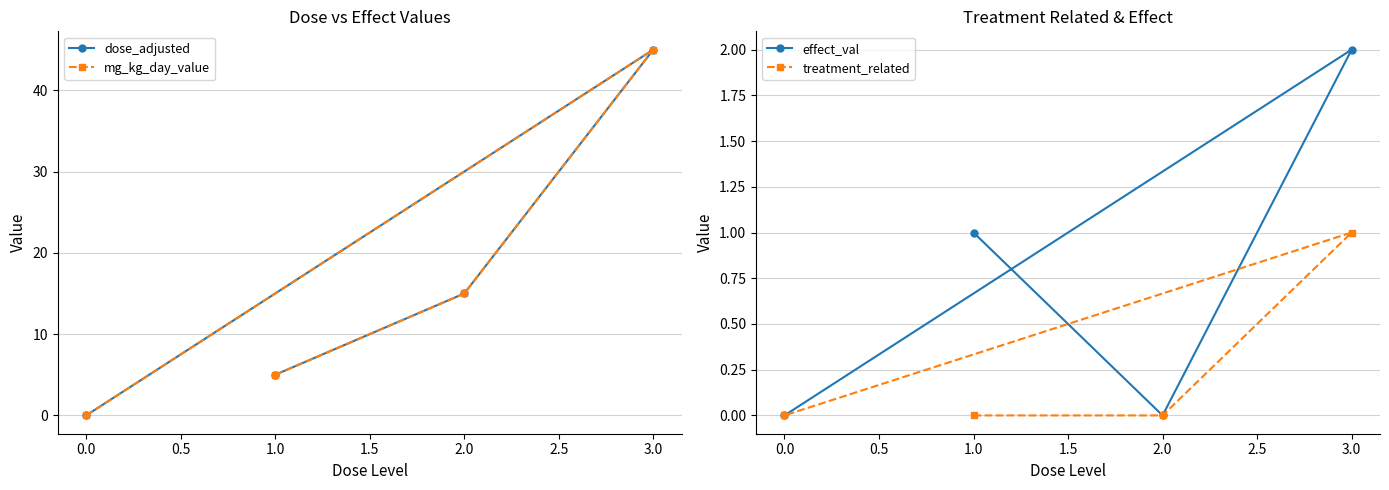

The effect_val series shows 0 at 0.0. True or false?

True